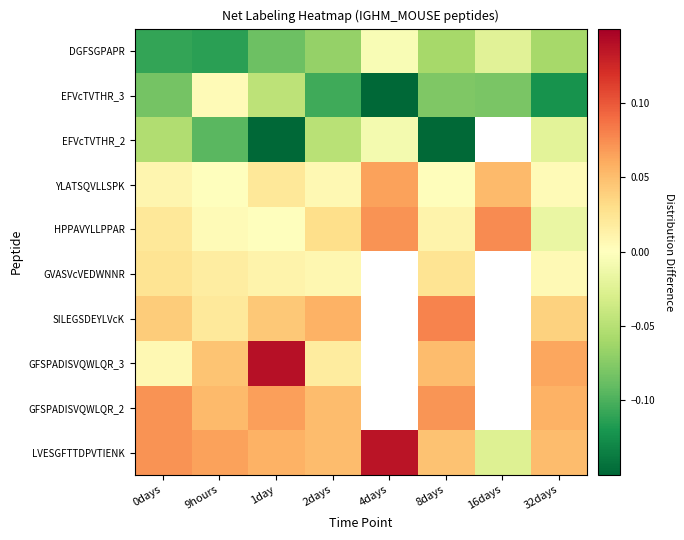

At which label does GFSPADISVQWLQR_3 reach its peak?

1day